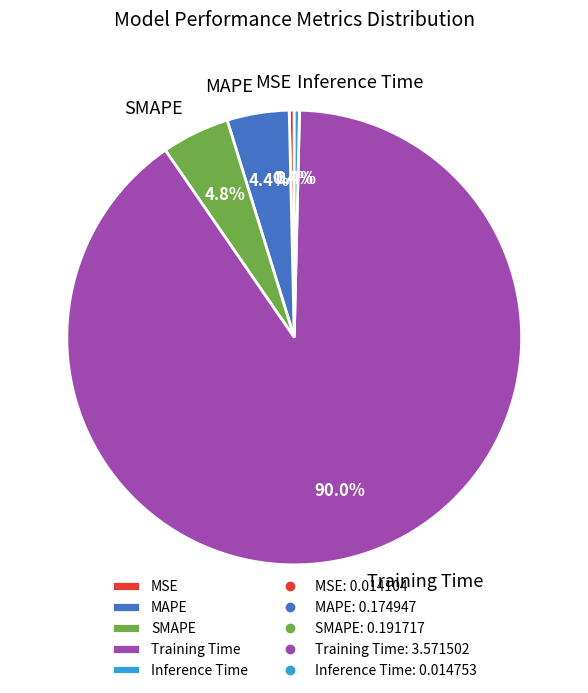

How many segments does this pie chart have?

5